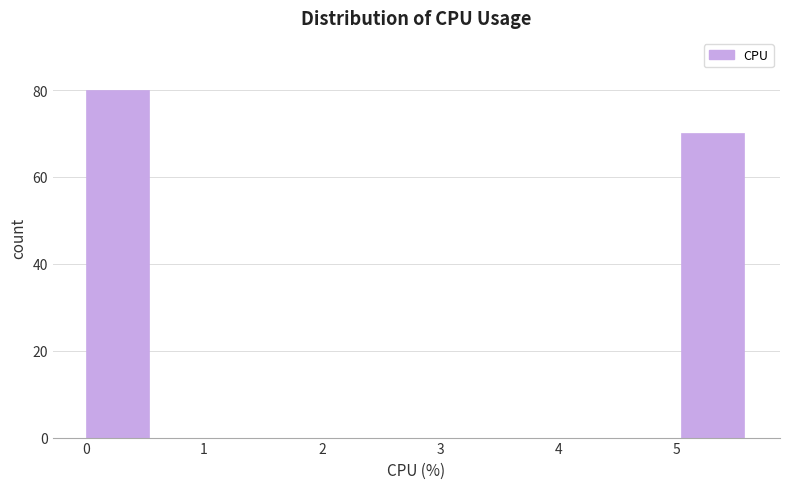

Reading left to right, list every bar in this chart as the range it spans on the x-axis followed by its height. Neither the bar edges nor the heights are printed on the chart, so give them approximately, as read against the axes.

0.00 to 0.56: 80
0.56 to 1.12: 0
1.12 to 1.68: 0
1.68 to 2.24: 0
2.24 to 2.80: 0
2.80 to 3.36: 0
3.36 to 3.92: 0
3.92 to 4.48: 0
4.48 to 5.04: 0
5.04 to 5.60: 70